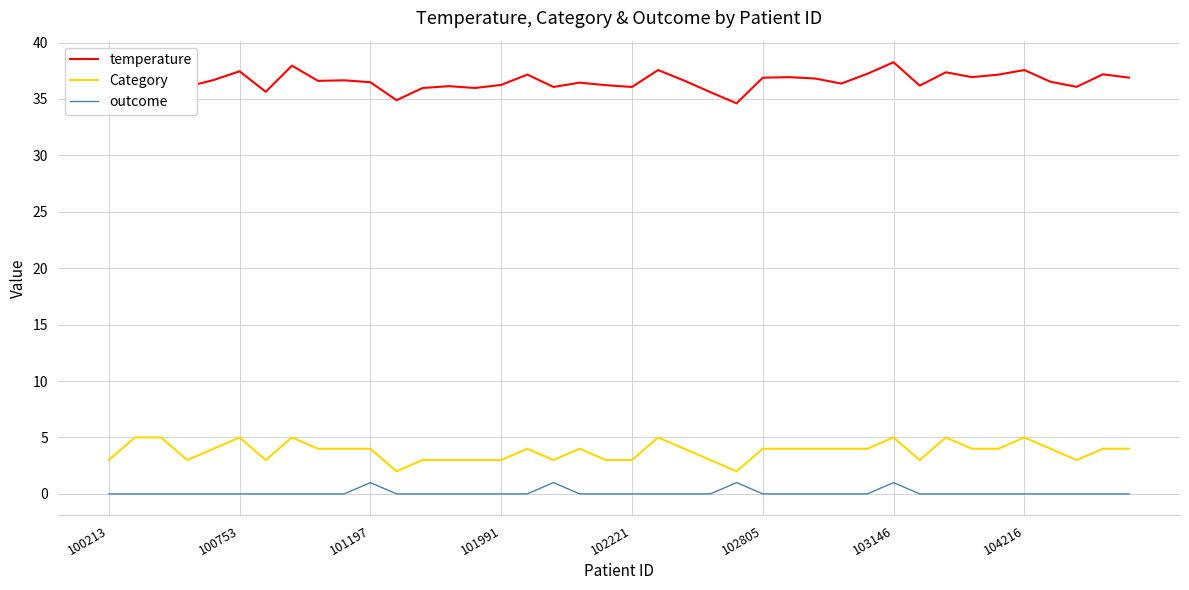

List the series in order of their peak value, highest first.

temperature, Category, outcome